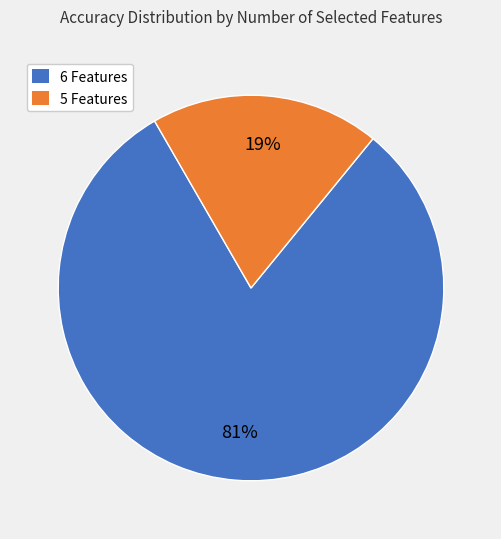

How many slices are in this pie chart?

2